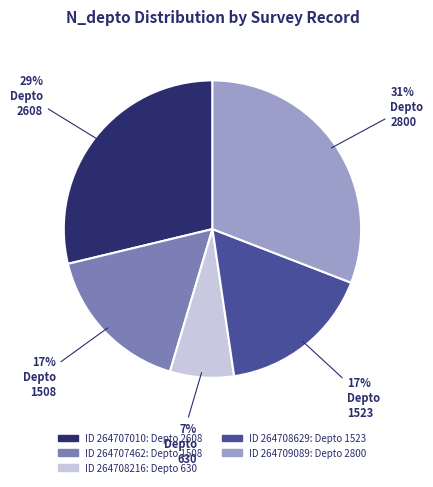

Is there any slice that represents more than half of the pie?

No